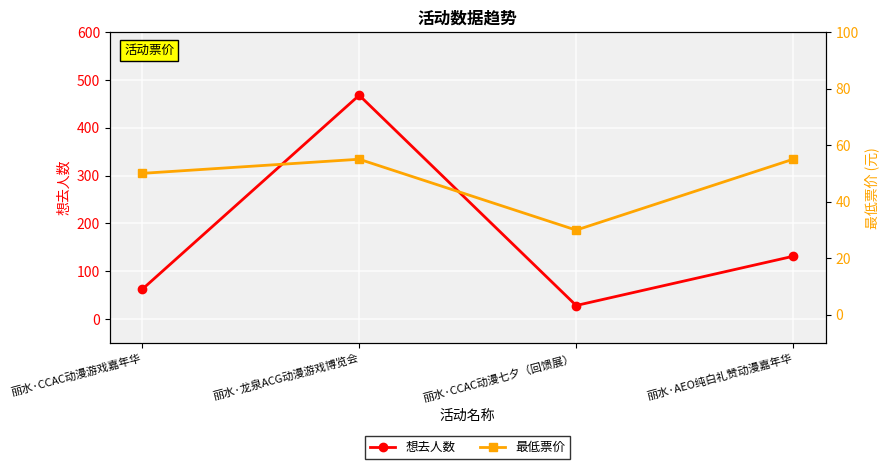

What is the label of the 3rd point from the left?

丽水·CCAC动漫七夕（回馈展）